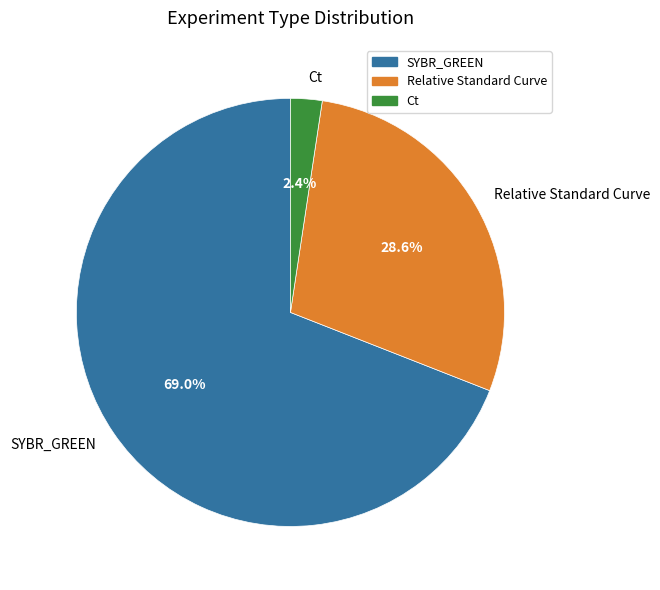

Between Relative Standard Curve and Ct, which is larger?

Relative Standard Curve